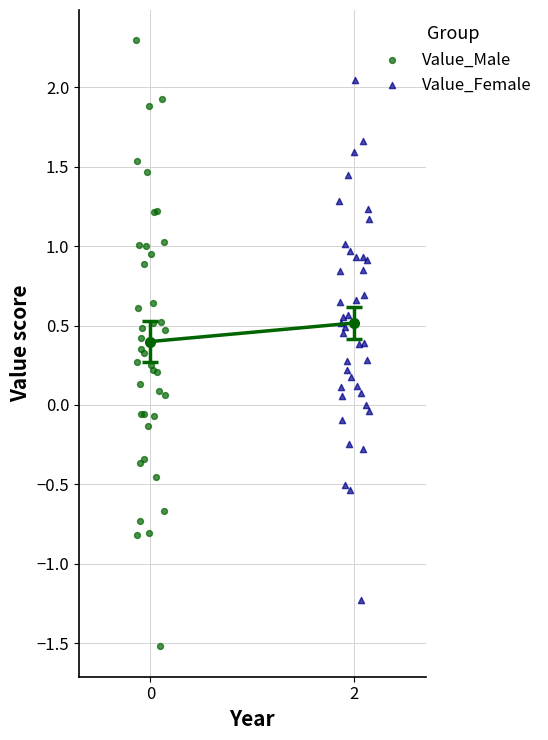

Which series reaches the minimum Y coordinate?

Value_Male